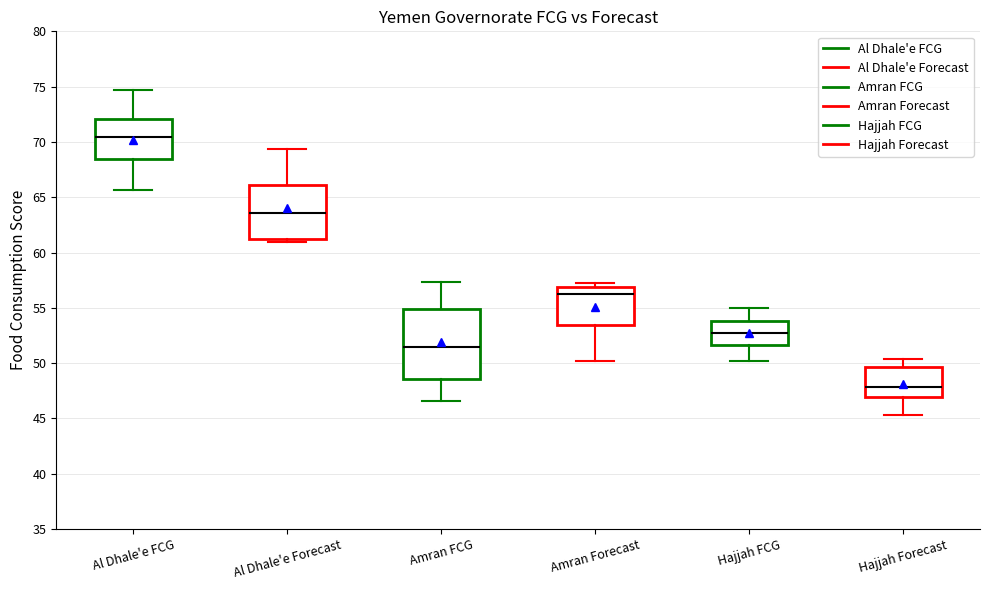

Which box has the highest median line?

Al Dhale'e FCG